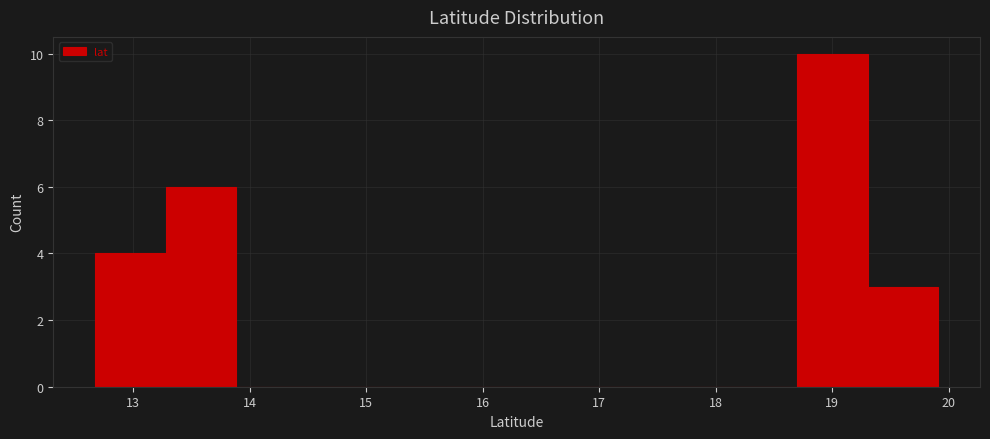

Reading left to right, list every bar in this chart as the range it spans on the x-axis followed by its height. Neither the bar edges nor the heights are printed on the chart, so give them approximately, as read against the axes.

12.7 to 13.3: 4
13.3 to 13.9: 6
13.9 to 14.5: 0
14.5 to 15.1: 0
15.1 to 15.7: 0
15.7 to 16.3: 0
16.3 to 16.9: 0
16.9 to 17.5: 0
17.5 to 18.1: 0
18.1 to 18.7: 0
18.7 to 19.3: 10
19.3 to 19.9: 3